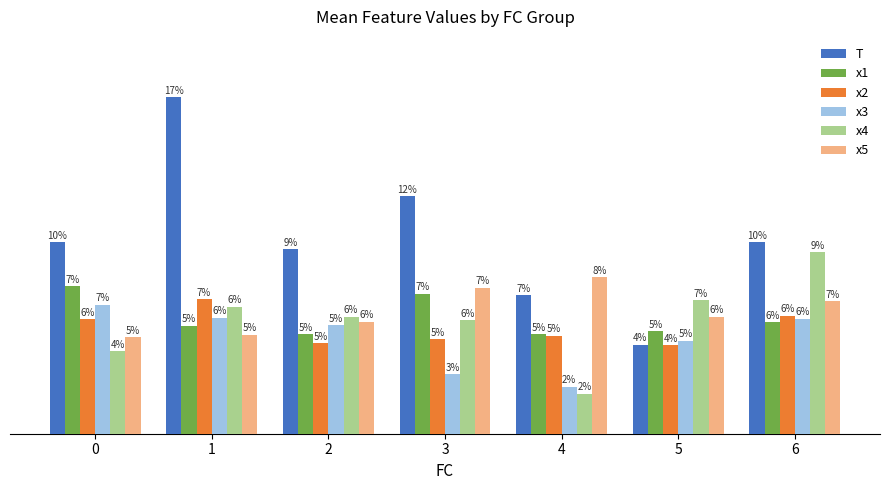

Is the value of x4 at 0 greater than the value of x5 at 0?

No